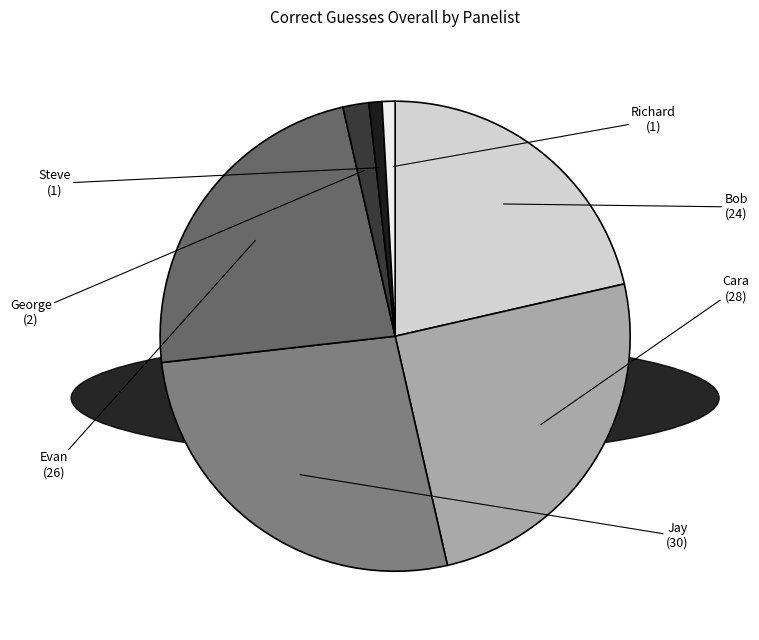

Combined, do George and Jay account for over 50%?

No